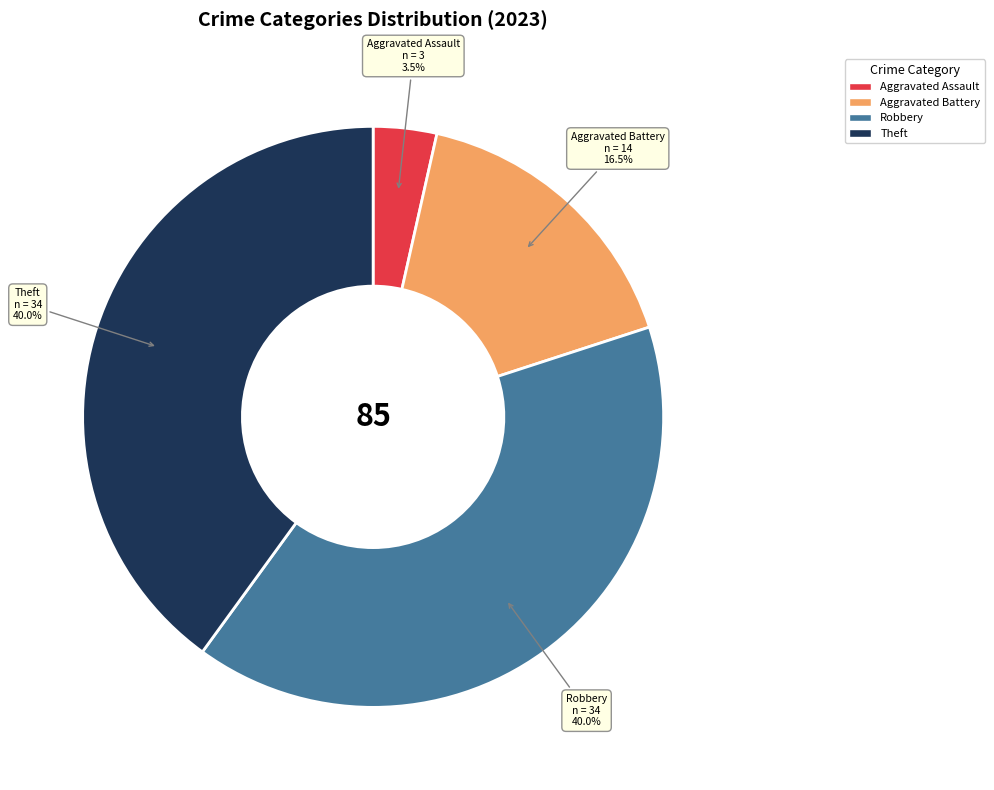

What is the ratio of the value at Robbery to the value at Aggravated Battery?

2.4